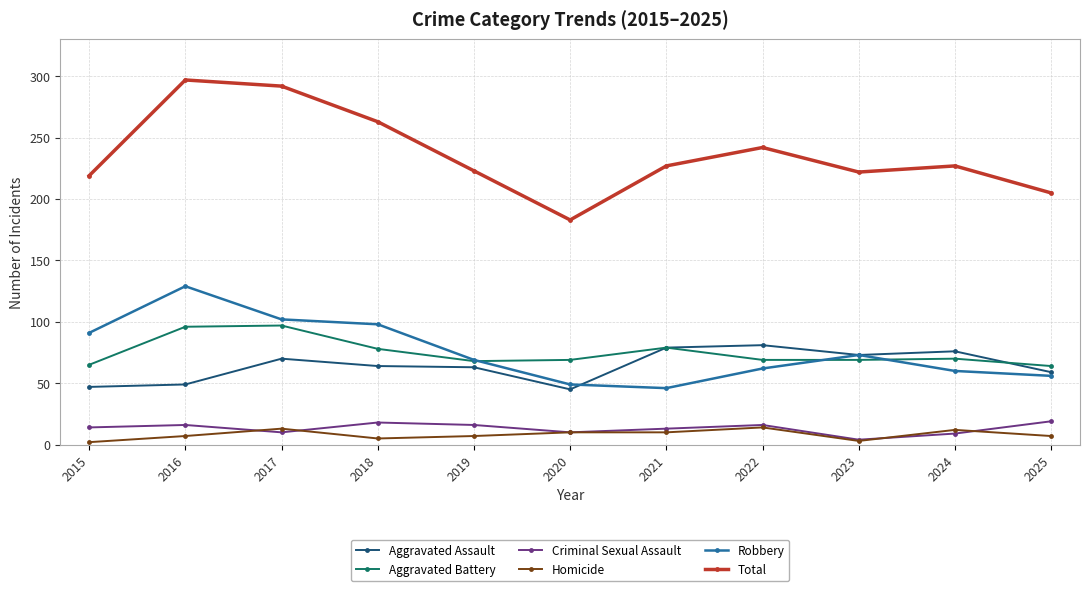

How many data points does each series have?

11